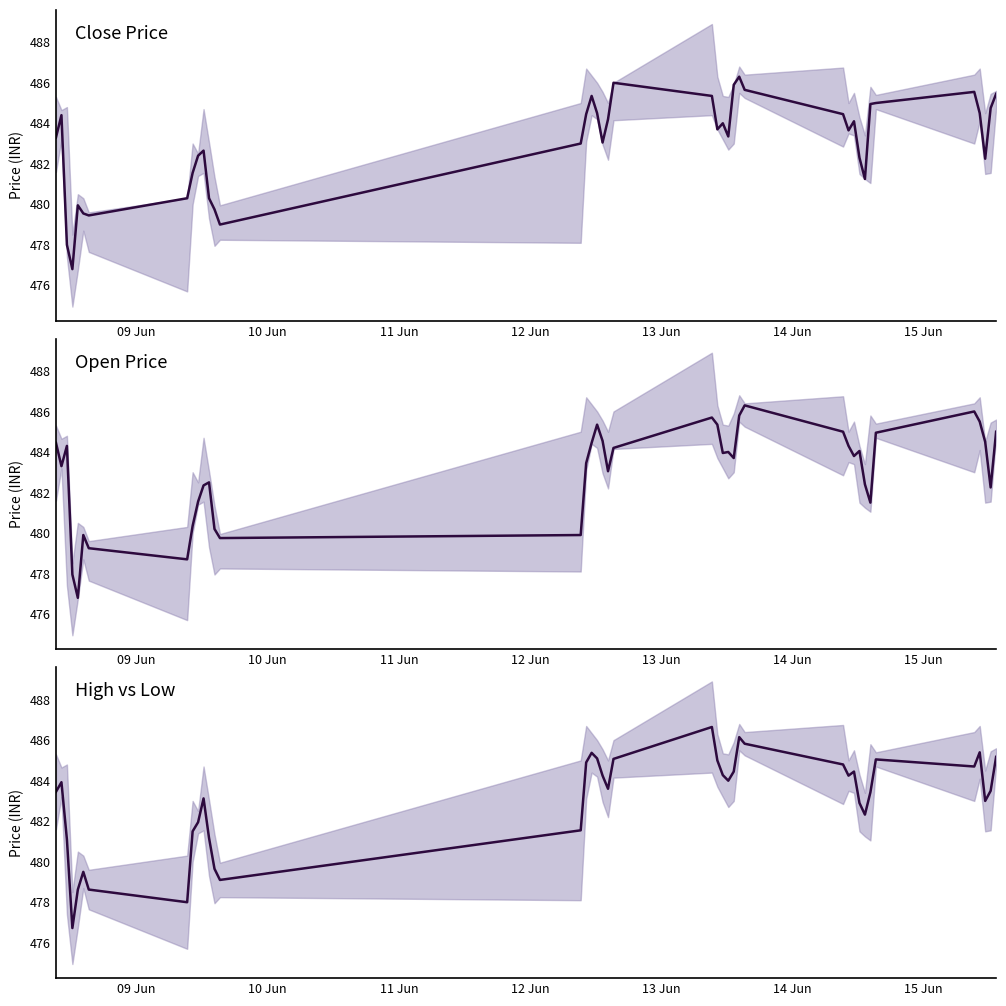

True or false: Close has a value of 136.4 at 14.

False